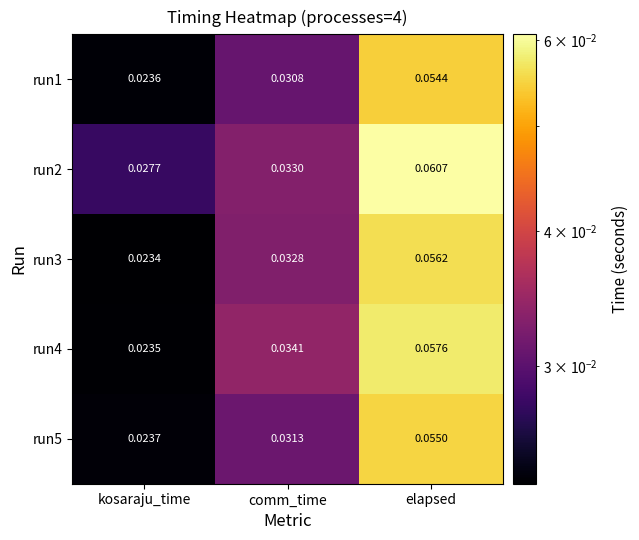

At which category is the sum across all series the highest?

elapsed